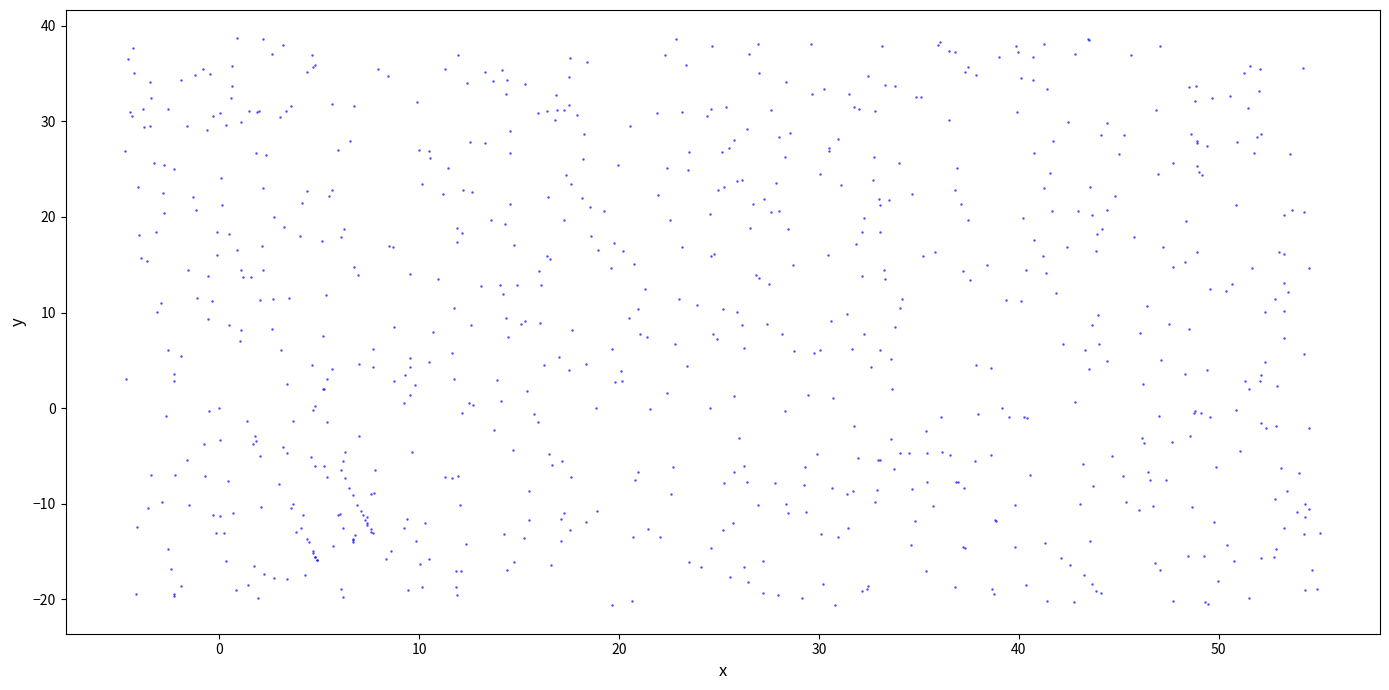

What is the range of X values (max minus min)?

59.8